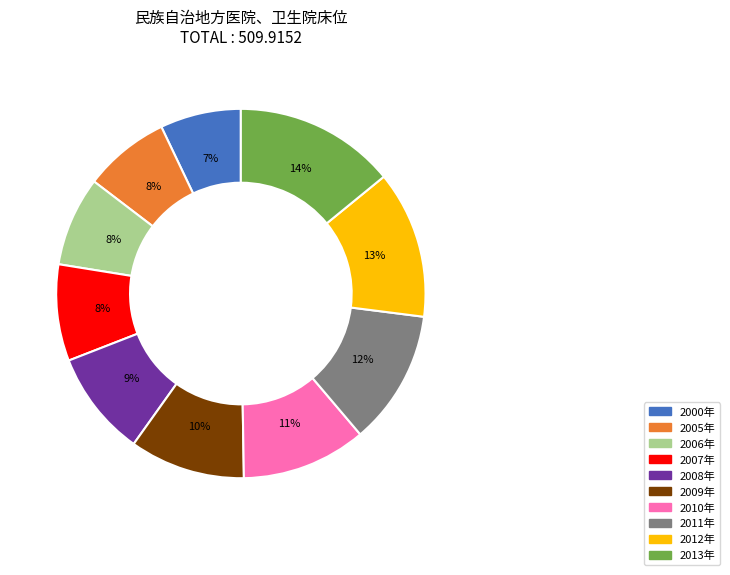

Between 2008年 and 2009年, which is larger?

2009年